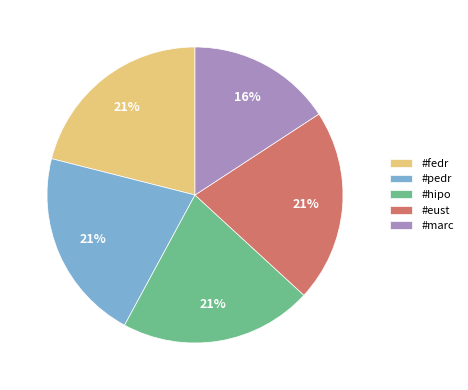

Approximately how many times larger is the value at #eust compared to #fedr?

1.0